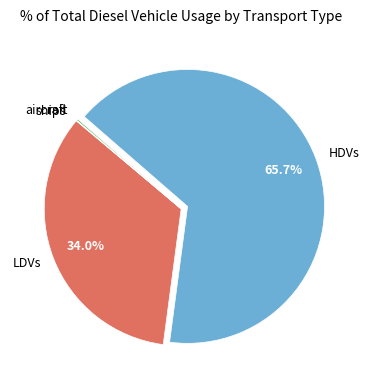

What portion of the pie excludes LDVs?

66.0%